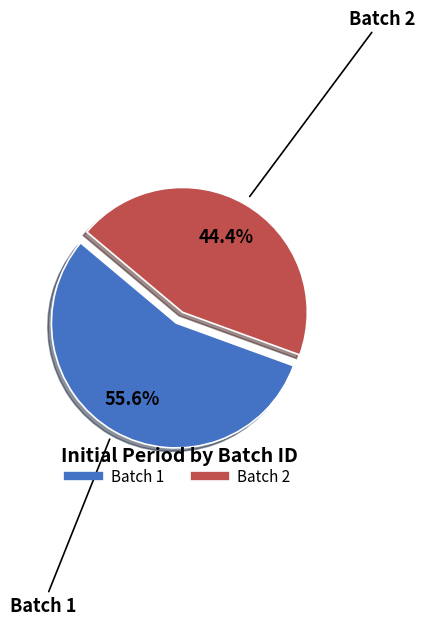

Count the number of slices in the pie.

2